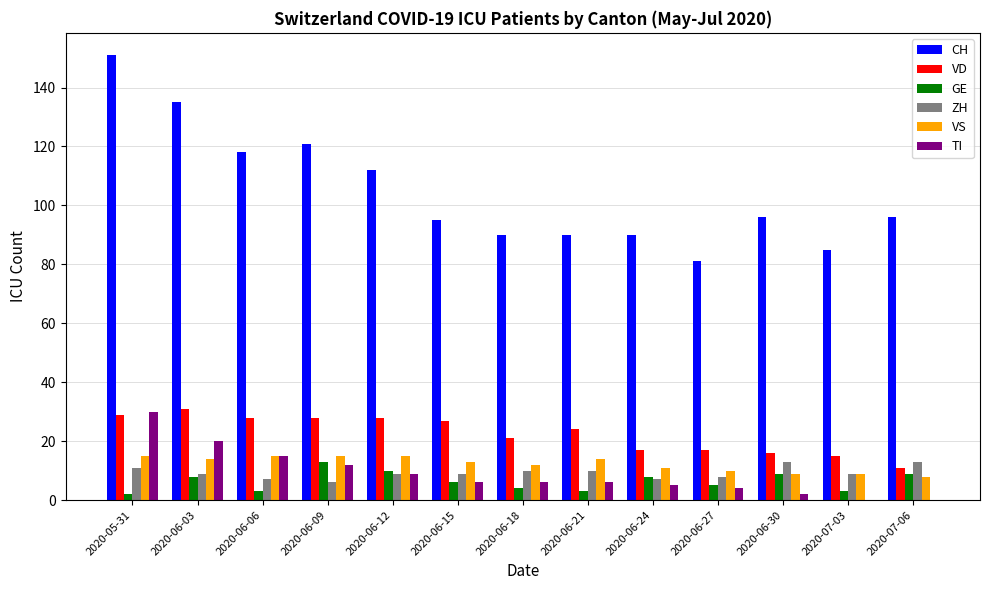

Between 2020-06-27 and 2020-06-30, which series saw the biggest shift?

CH